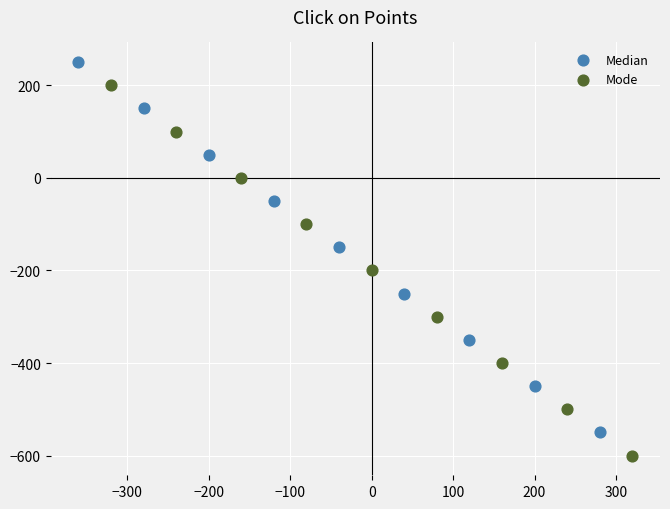

What are all the series names shown in the legend?

Median, Mode